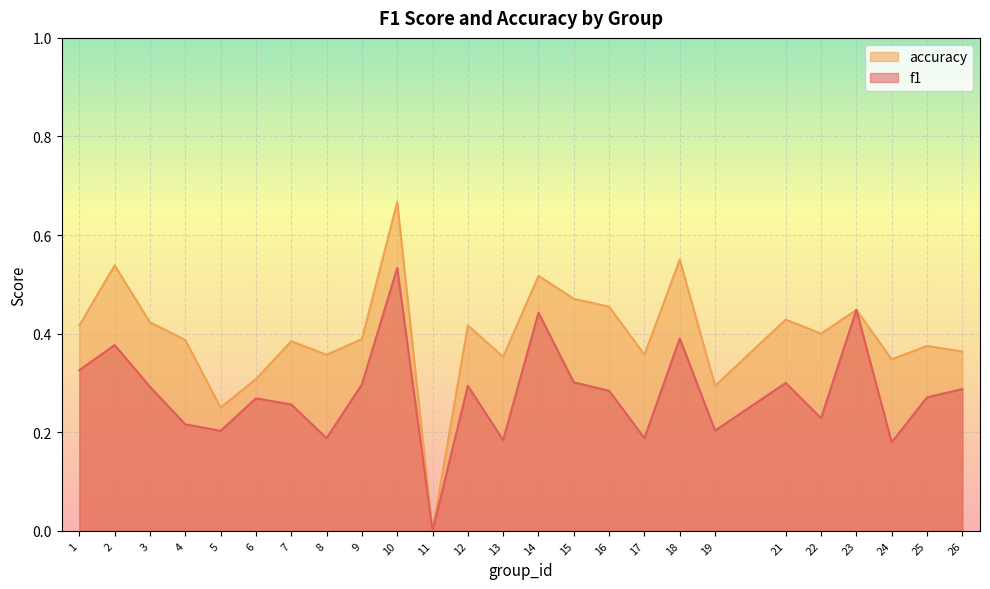

What is the sum of all f1 values?

7.0